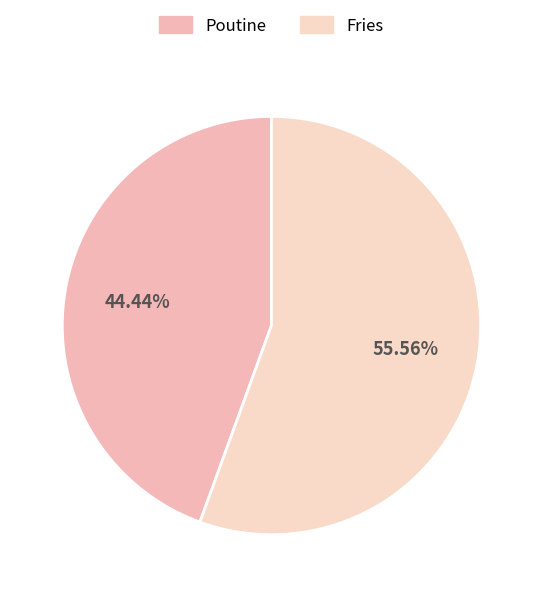

Which category accounts for the majority?

Fries